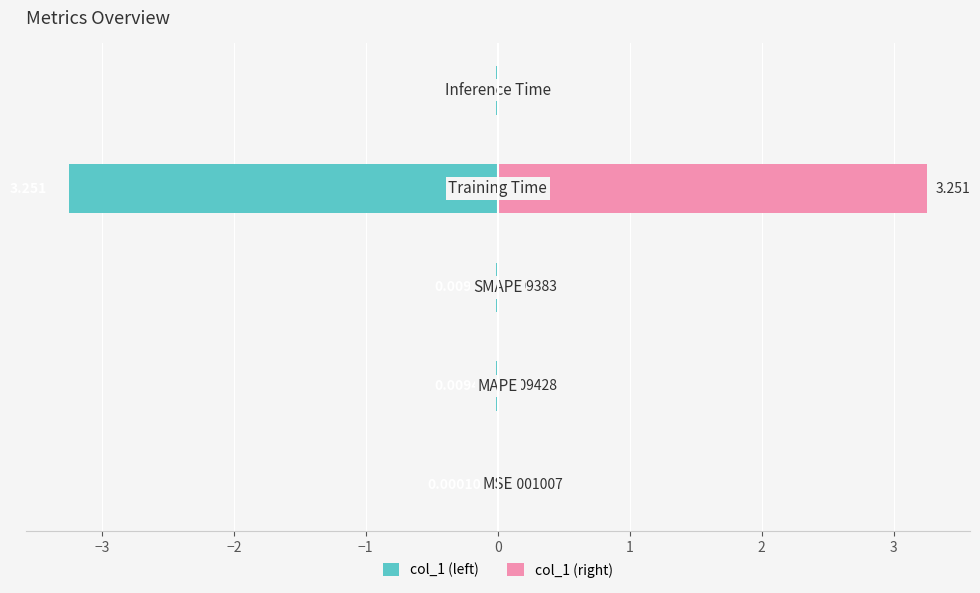

What is the difference between the maximum and minimum values in the col_1 (right) series?

3.3